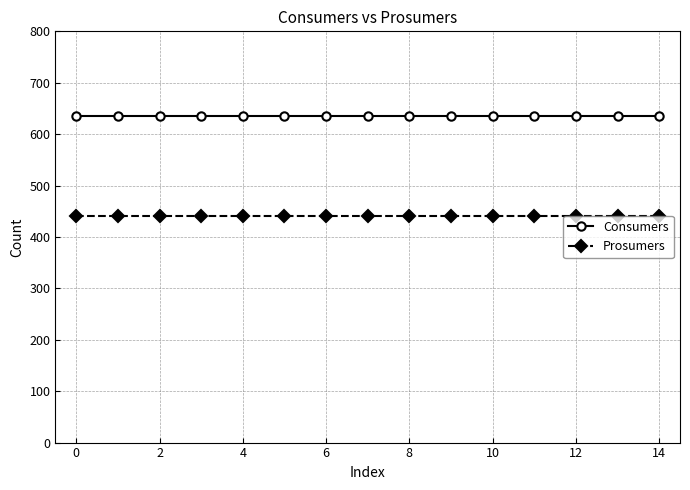

What are all the series names shown in the legend?

Consumers, Prosumers